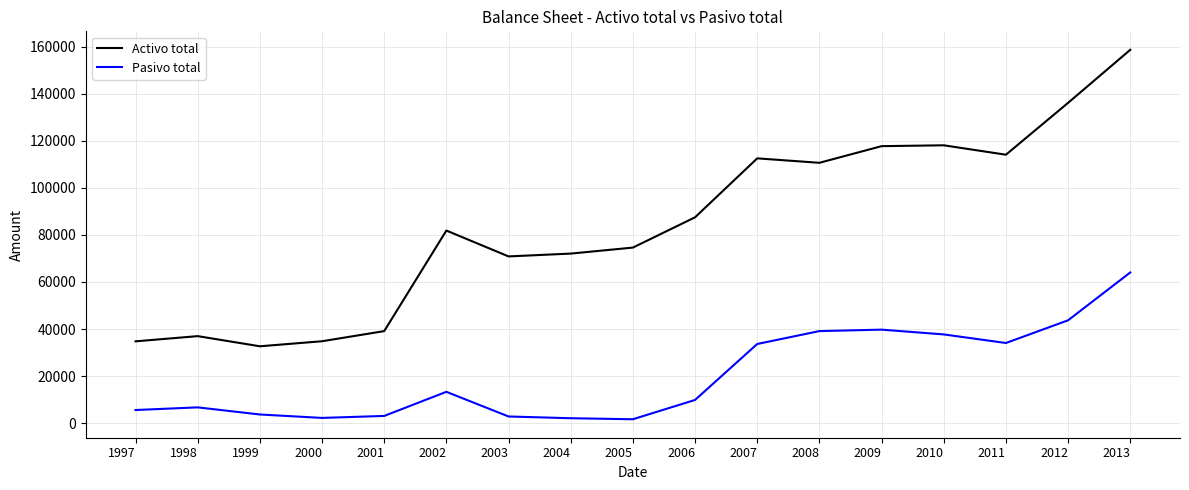

At which label does Pasivo total reach its peak?

2013